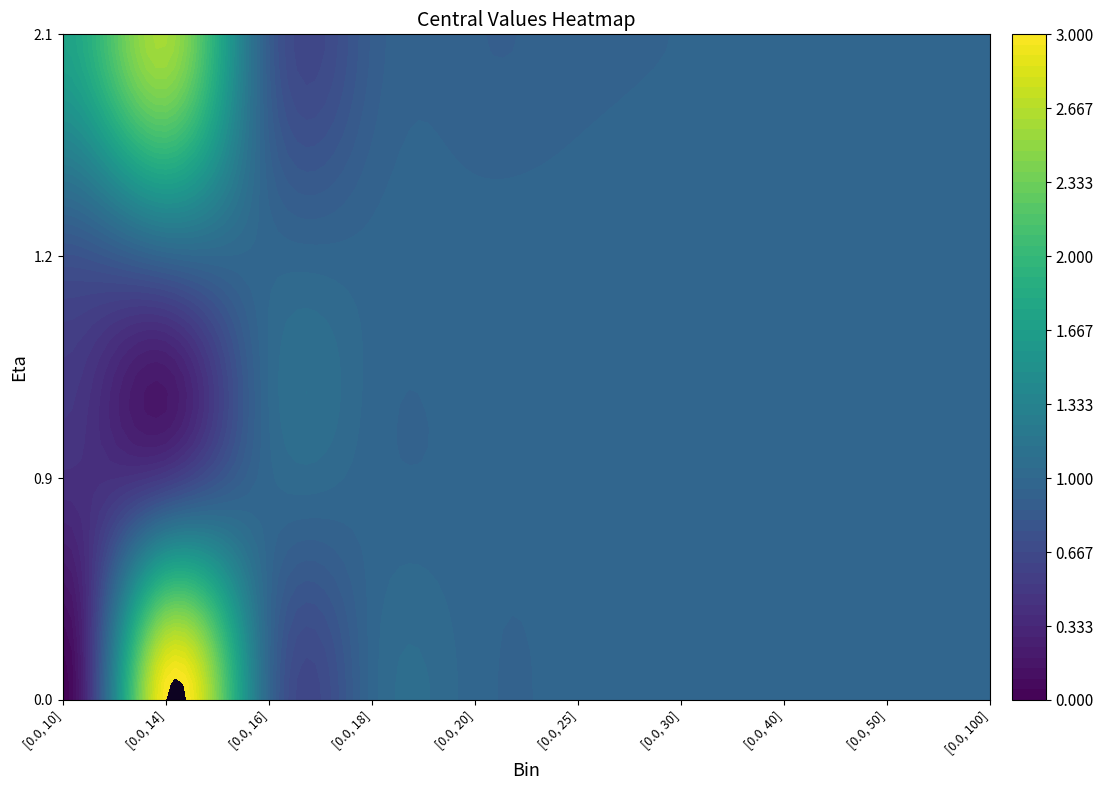

What is the spread (max minus min) of values at 0?

3.0